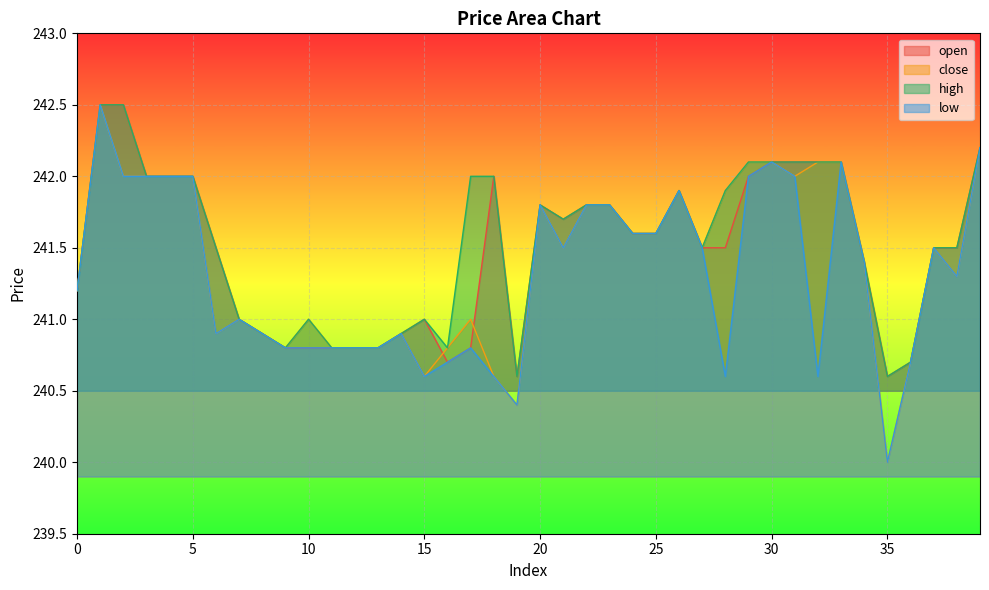

At 10, list the series in order from smallest to largest.

open, low, close, high